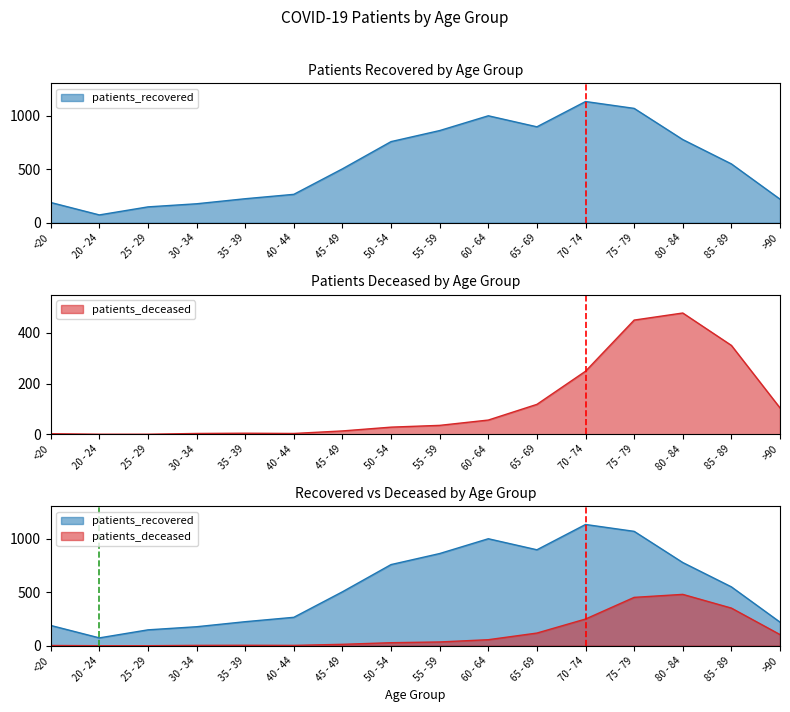

At how many categories does at least one series exceed 763?

6